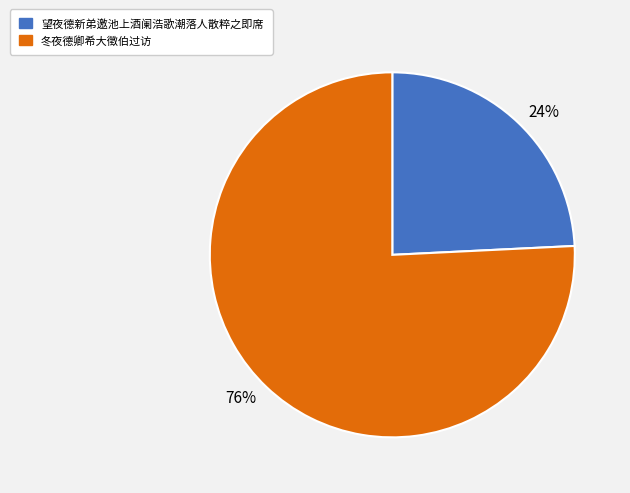

Count the number of slices in the pie.

2